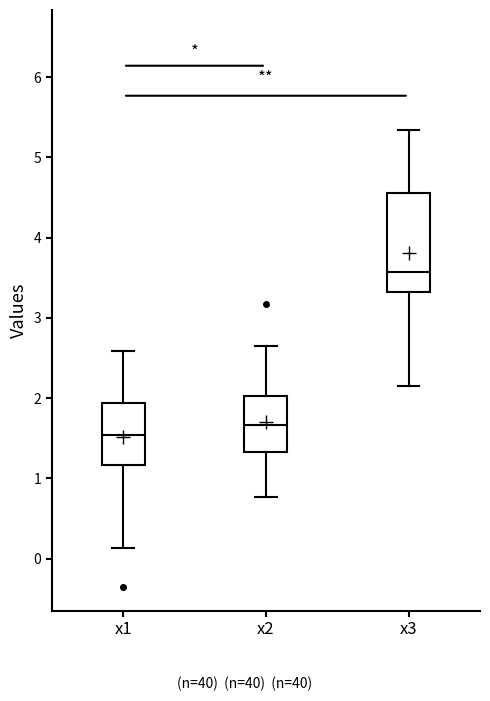

Where does the lower whisker of the box for x1 end on the y-axis? The values are not printed on the chart, so give them approximately, as read against the axis.

0.1